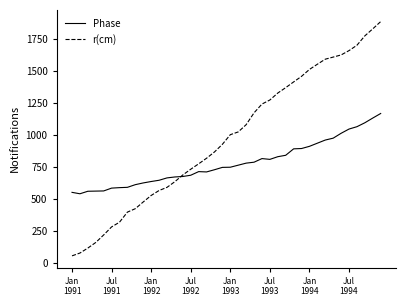

What is the maximum value for r(cm)?

1882.5